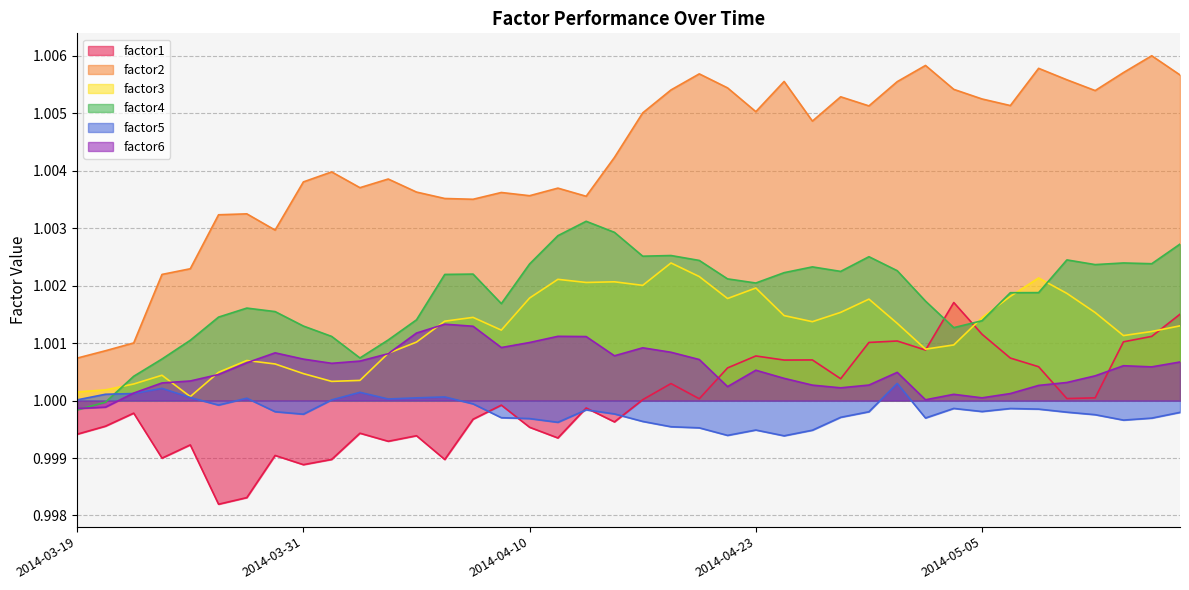

Reading left to right, extract all data points from this chart.

factor1: 2014-03-19=1.0	2014-03-20=1.0	2014-03-21=1.0	2014-03-24=1.0	2014-03-25=1.0	2014-03-26=1.0	2014-03-27=1.0	2014-03-28=1.0	2014-03-31=1.0	2014-04-01=1.0	2014-04-02=1.0	2014-04-03=1.0	2014-04-04=1.0	2014-04-07=1.0	2014-04-08=1.0	2014-04-09=1.0	2014-04-10=1.0	2014-04-11=1.0	2014-04-14=1.0	2014-04-15=1.0	2014-04-16=1.0	2014-04-17=1.0	2014-04-21=1.0	2014-04-22=1.0	2014-04-23=1.0	2014-04-24=1.0	2014-04-25=1.0	2014-04-28=1.0	2014-04-29=1.0	2014-04-30=1.0	2014-05-01=1.0	2014-05-02=1.0	2014-05-05=1.0	2014-05-06=1.0	2014-05-07=1.0	2014-05-08=1.0	2014-05-09=1.0	2014-05-12=1.0	2014-05-13=1.0	2014-05-14=1.0
factor2: 2014-03-19=1.0	2014-03-20=1.0	2014-03-21=1.0	2014-03-24=1.0	2014-03-25=1.0	2014-03-26=1.0	2014-03-27=1.0	2014-03-28=1.0	2014-03-31=1.0	2014-04-01=1.0	2014-04-02=1.0	2014-04-03=1.0	2014-04-04=1.0	2014-04-07=1.0	2014-04-08=1.0	2014-04-09=1.0	2014-04-10=1.0	2014-04-11=1.0	2014-04-14=1.0	2014-04-15=1.0	2014-04-16=1.0	2014-04-17=1.0	2014-04-21=1.0	2014-04-22=1.0	2014-04-23=1.0	2014-04-24=1.0	2014-04-25=1.0	2014-04-28=1.0	2014-04-29=1.0	2014-04-30=1.0	2014-05-01=1.0	2014-05-02=1.0	2014-05-05=1.0	2014-05-06=1.0	2014-05-07=1.0	2014-05-08=1.0	2014-05-09=1.0	2014-05-12=1.0	2014-05-13=1.0	2014-05-14=1.0
factor3: 2014-03-19=1.0	2014-03-20=1.0	2014-03-21=1.0	2014-03-24=1.0	2014-03-25=1.0	2014-03-26=1.0	2014-03-27=1.0	2014-03-28=1.0	2014-03-31=1.0	2014-04-01=1.0	2014-04-02=1.0	2014-04-03=1.0	2014-04-04=1.0	2014-04-07=1.0	2014-04-08=1.0	2014-04-09=1.0	2014-04-10=1.0	2014-04-11=1.0	2014-04-14=1.0	2014-04-15=1.0	2014-04-16=1.0	2014-04-17=1.0	2014-04-21=1.0	2014-04-22=1.0	2014-04-23=1.0	2014-04-24=1.0	2014-04-25=1.0	2014-04-28=1.0	2014-04-29=1.0	2014-04-30=1.0	2014-05-01=1.0	2014-05-02=1.0	2014-05-05=1.0	2014-05-06=1.0	2014-05-07=1.0	2014-05-08=1.0	2014-05-09=1.0	2014-05-12=1.0	2014-05-13=1.0	2014-05-14=1.0
factor4: 2014-03-19=1.0	2014-03-20=1.0	2014-03-21=1.0	2014-03-24=1.0	2014-03-25=1.0	2014-03-26=1.0	2014-03-27=1.0	2014-03-28=1.0	2014-03-31=1.0	2014-04-01=1.0	2014-04-02=1.0	2014-04-03=1.0	2014-04-04=1.0	2014-04-07=1.0	2014-04-08=1.0	2014-04-09=1.0	2014-04-10=1.0	2014-04-11=1.0	2014-04-14=1.0	2014-04-15=1.0	2014-04-16=1.0	2014-04-17=1.0	2014-04-21=1.0	2014-04-22=1.0	2014-04-23=1.0	2014-04-24=1.0	2014-04-25=1.0	2014-04-28=1.0	2014-04-29=1.0	2014-04-30=1.0	2014-05-01=1.0	2014-05-02=1.0	2014-05-05=1.0	2014-05-06=1.0	2014-05-07=1.0	2014-05-08=1.0	2014-05-09=1.0	2014-05-12=1.0	2014-05-13=1.0	2014-05-14=1.0
factor5: 2014-03-19=1.0	2014-03-20=1.0	2014-03-21=1.0	2014-03-24=1.0	2014-03-25=1.0	2014-03-26=1.0	2014-03-27=1.0	2014-03-28=1.0	2014-03-31=1.0	2014-04-01=1.0	2014-04-02=1.0	2014-04-03=1.0	2014-04-04=1.0	2014-04-07=1.0	2014-04-08=1.0	2014-04-09=1.0	2014-04-10=1.0	2014-04-11=1.0	2014-04-14=1.0	2014-04-15=1.0	2014-04-16=1.0	2014-04-17=1.0	2014-04-21=1.0	2014-04-22=1.0	2014-04-23=1.0	2014-04-24=1.0	2014-04-25=1.0	2014-04-28=1.0	2014-04-29=1.0	2014-04-30=1.0	2014-05-01=1.0	2014-05-02=1.0	2014-05-05=1.0	2014-05-06=1.0	2014-05-07=1.0	2014-05-08=1.0	2014-05-09=1.0	2014-05-12=1.0	2014-05-13=1.0	2014-05-14=1.0
factor6: 2014-03-19=1.0	2014-03-20=1.0	2014-03-21=1.0	2014-03-24=1.0	2014-03-25=1.0	2014-03-26=1.0	2014-03-27=1.0	2014-03-28=1.0	2014-03-31=1.0	2014-04-01=1.0	2014-04-02=1.0	2014-04-03=1.0	2014-04-04=1.0	2014-04-07=1.0	2014-04-08=1.0	2014-04-09=1.0	2014-04-10=1.0	2014-04-11=1.0	2014-04-14=1.0	2014-04-15=1.0	2014-04-16=1.0	2014-04-17=1.0	2014-04-21=1.0	2014-04-22=1.0	2014-04-23=1.0	2014-04-24=1.0	2014-04-25=1.0	2014-04-28=1.0	2014-04-29=1.0	2014-04-30=1.0	2014-05-01=1.0	2014-05-02=1.0	2014-05-05=1.0	2014-05-06=1.0	2014-05-07=1.0	2014-05-08=1.0	2014-05-09=1.0	2014-05-12=1.0	2014-05-13=1.0	2014-05-14=1.0